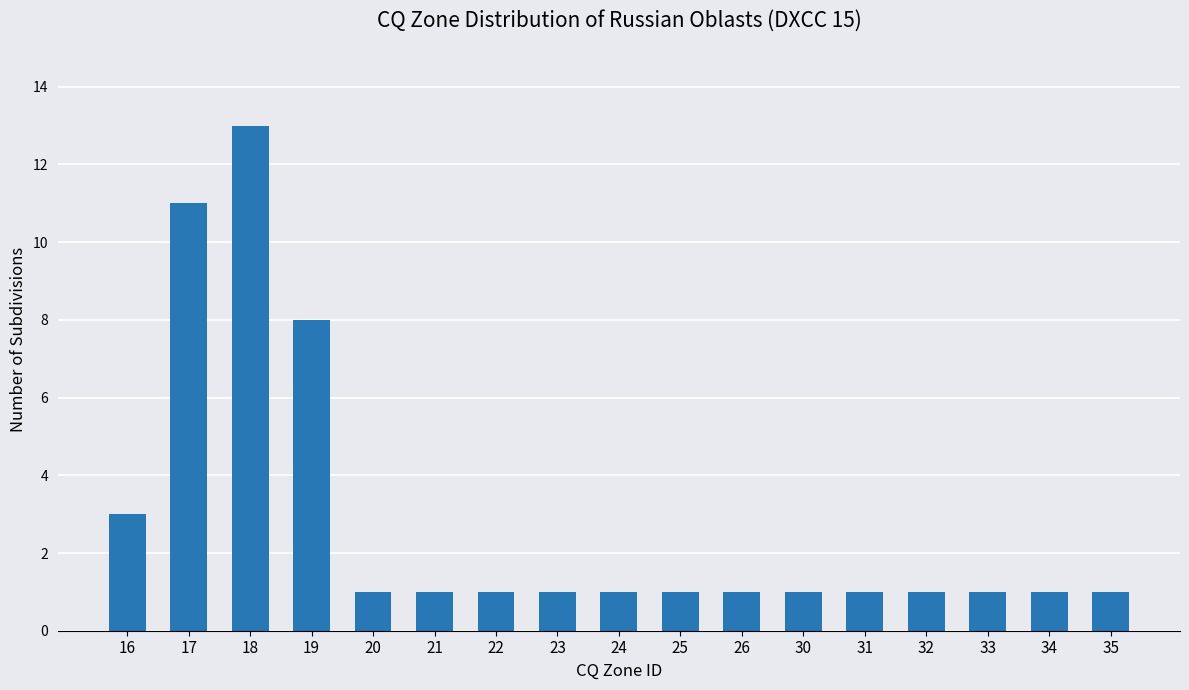

What is the change in value from 17 to 32?

-10